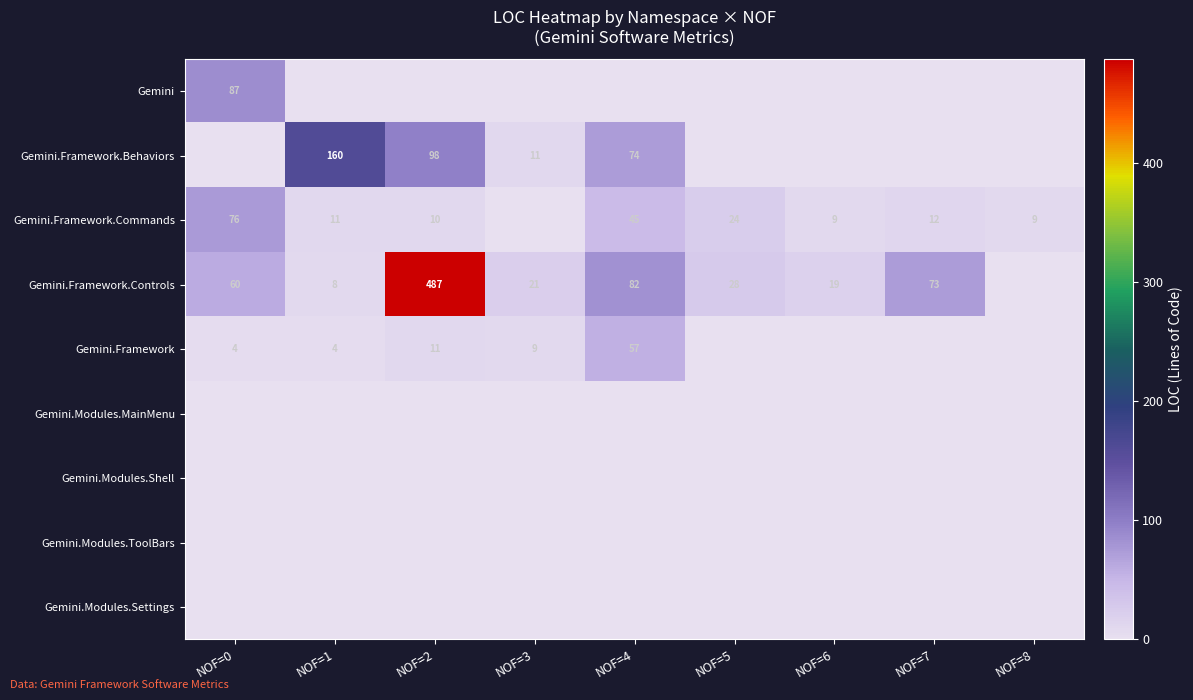

The Gemini.Framework.Commands series shows 19 at NOF=7. True or false?

False